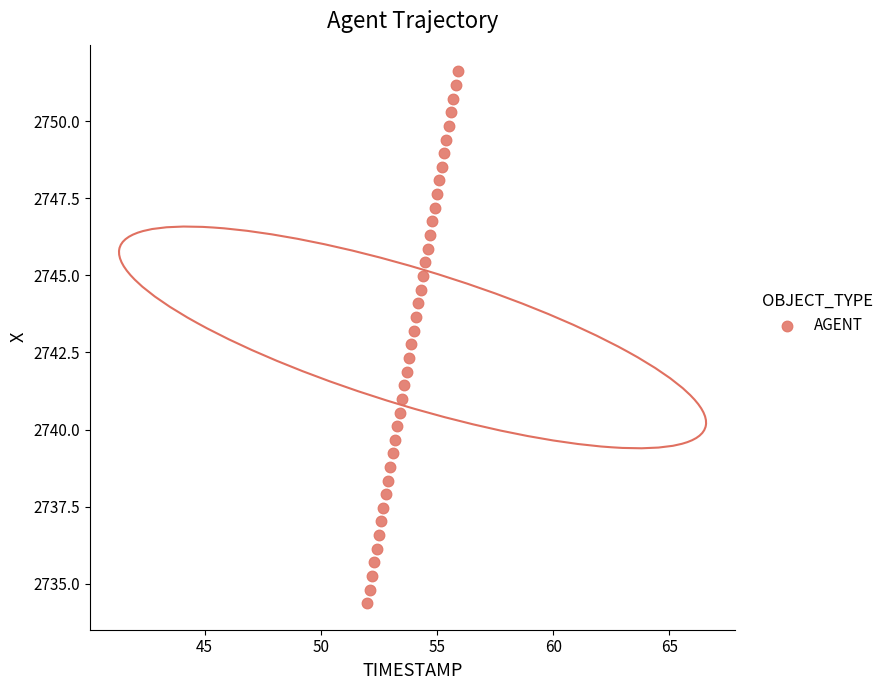

What is the range of X values (max minus min)?

3.9